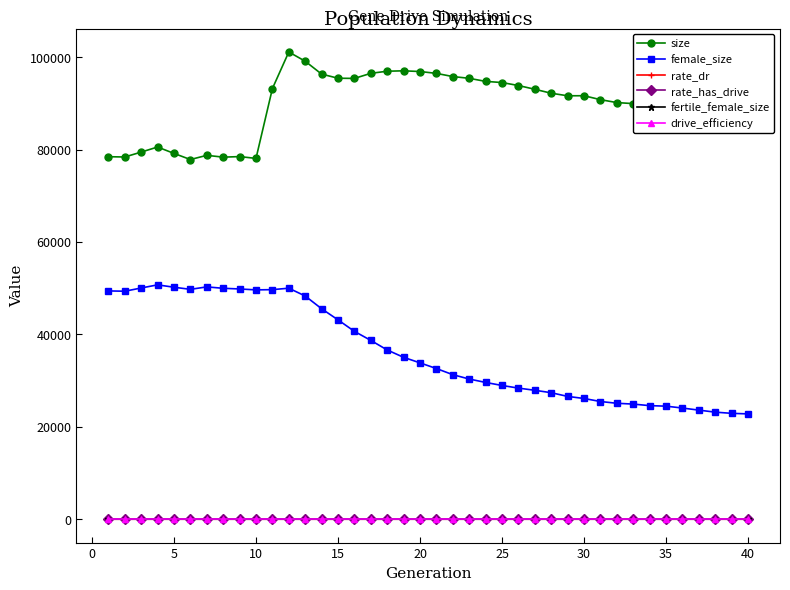

Which series has the largest total across all categories?

size